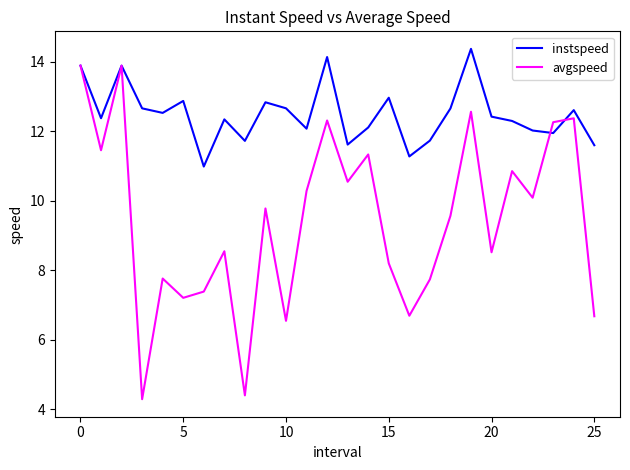

True or false: avgspeed has more than 2 points higher than both neighbors.

True